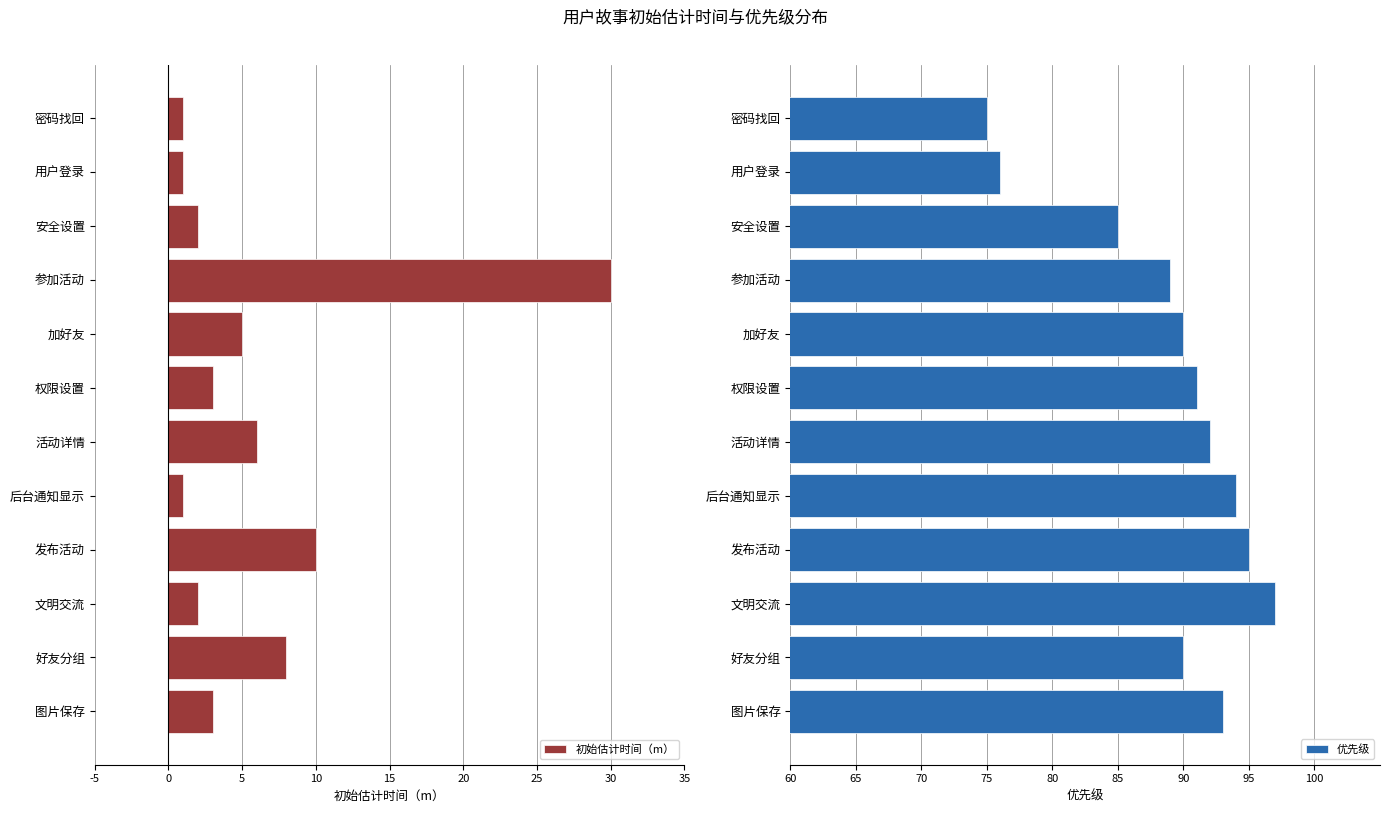

True or false: 初始估计时间（m） has a value of 8 at 好友分组.

True